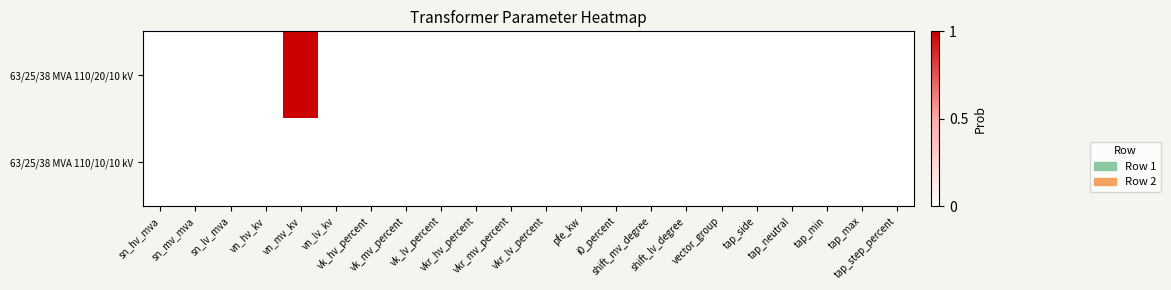

Which category has the lowest value across all series?

sn_hv_mva